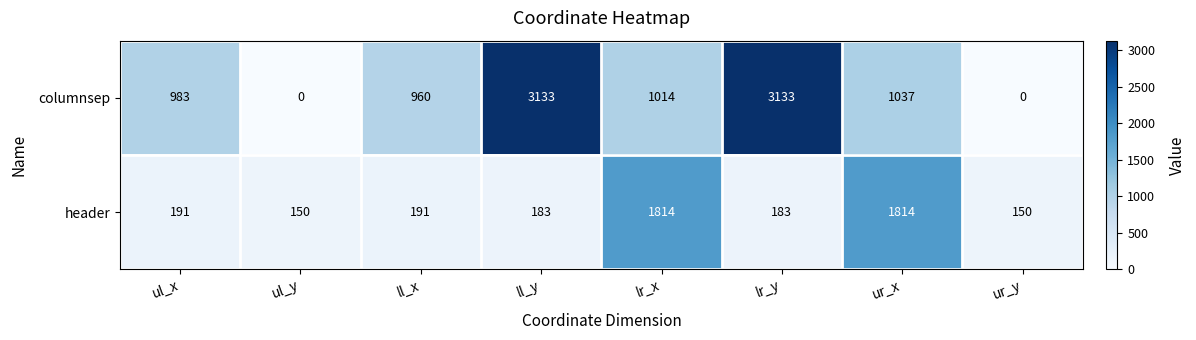

What is the maximum value shown in the chart?

3133